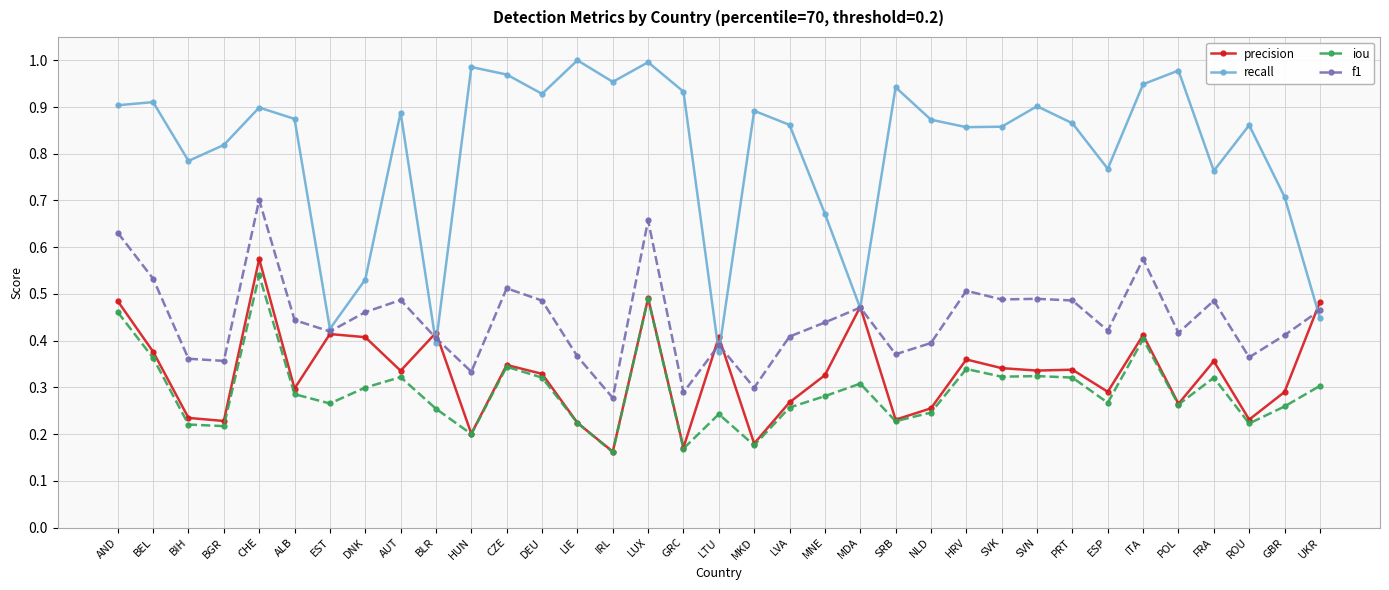

In recall, how many points are higher than both neighbors (excluding endpoints)?

11